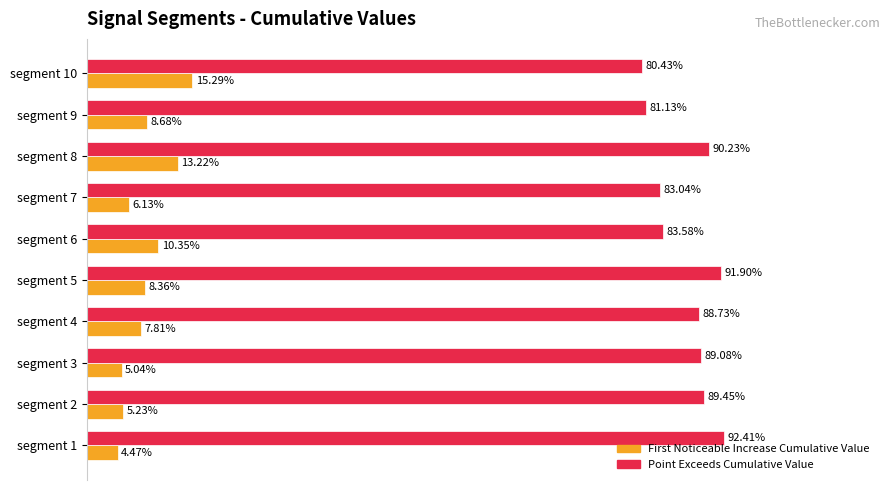

What are all the series names shown in the legend?

First Noticeable Increase Cumulative Value, Point Exceeds Cumulative Value